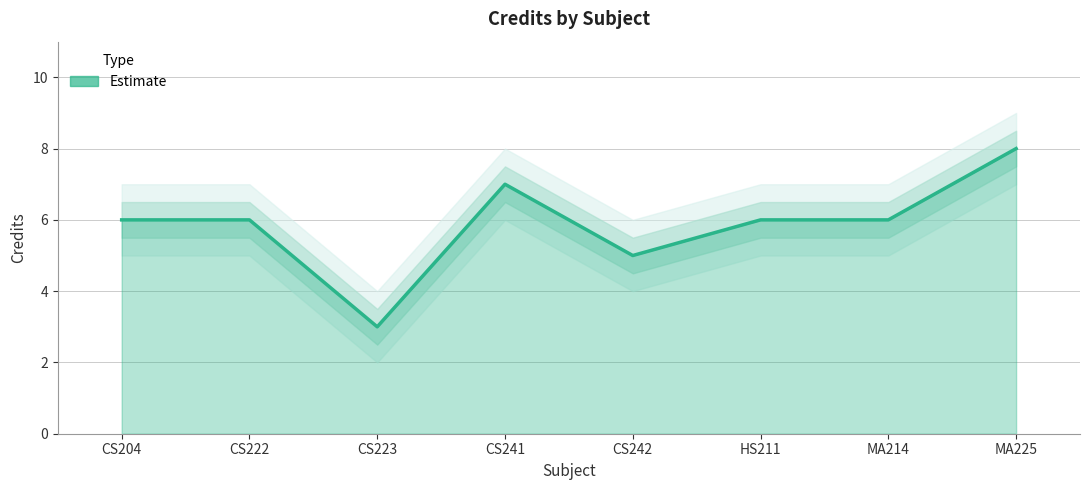

True or false: Credit and Credit_lower cross at least once.

False